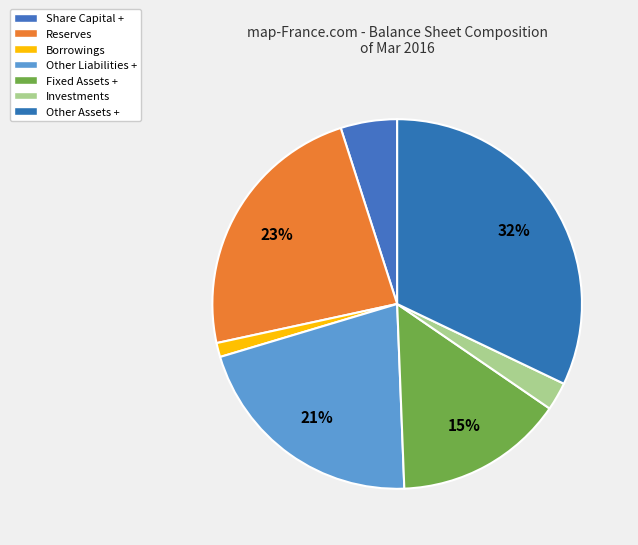

The Other Liabilities + slice represents 21% of the pie. True or false?

True